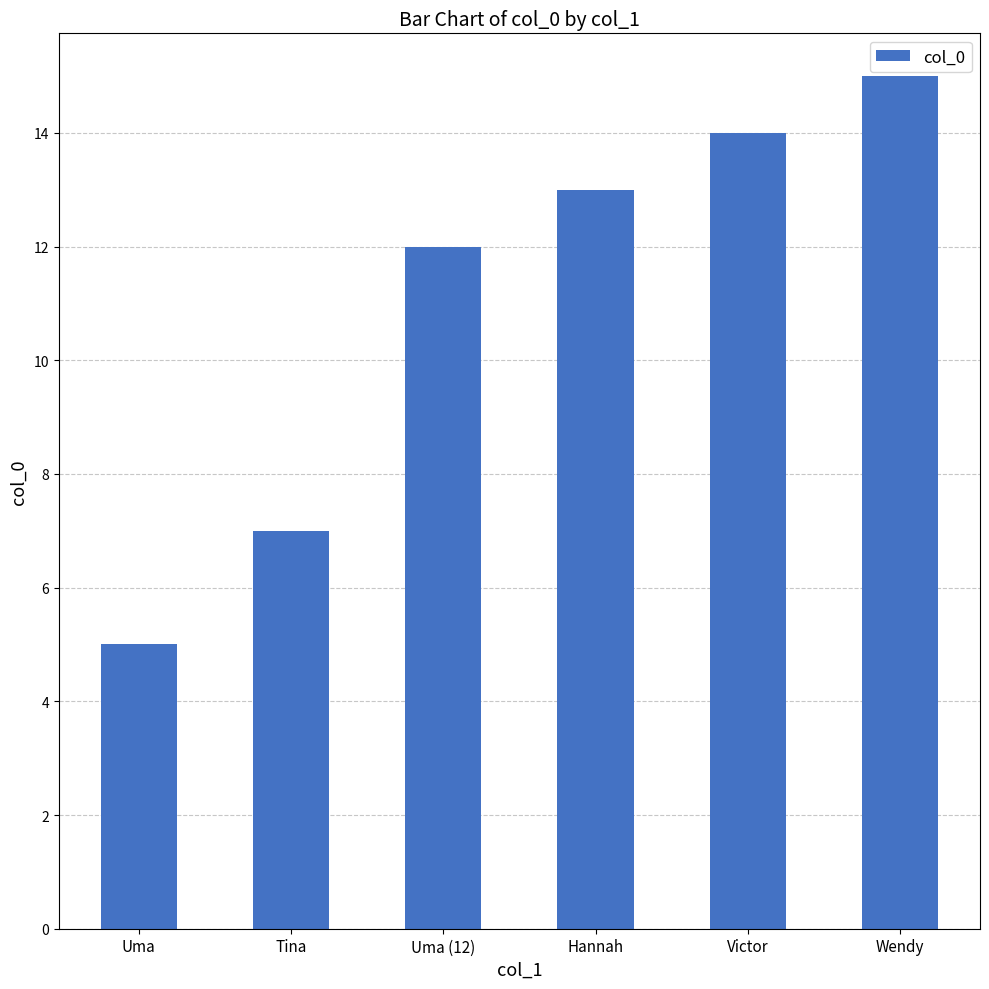

How many values are below 13?

3